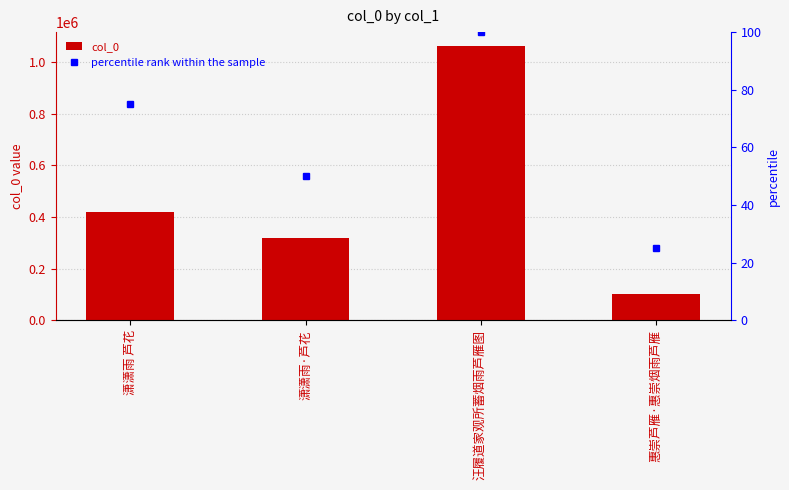

How many bars are there in total?

4